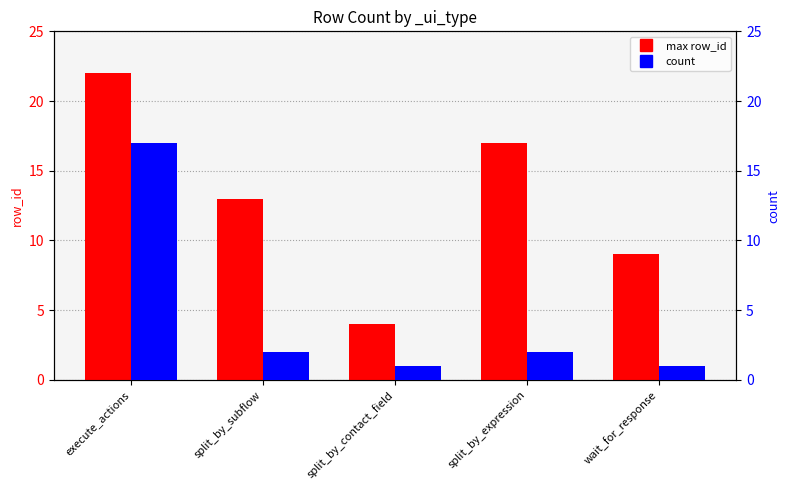

How many max row_id values are between 9 and 17?

3